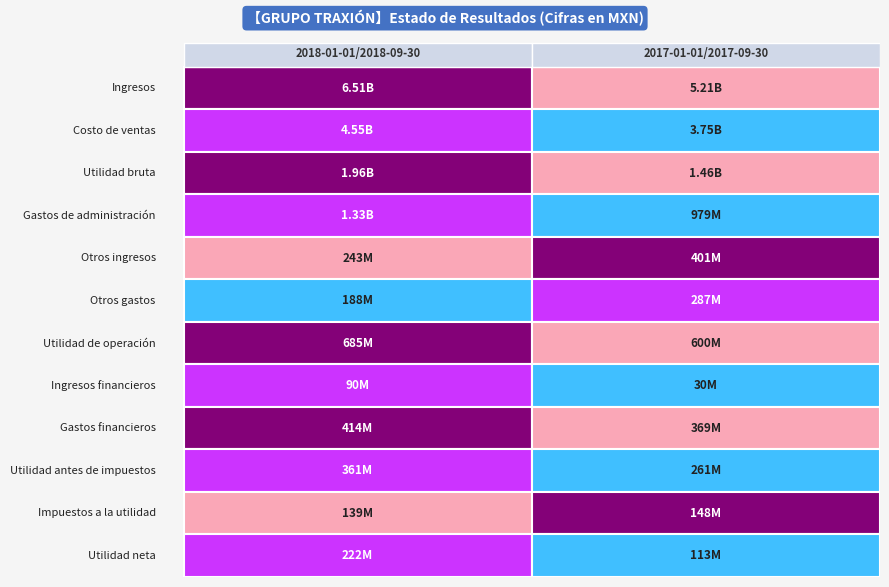

At 0, list the series in order from largest to smallest.

Ingresos, Costo de ventas, Utilidad bruta, Gastos de administración, Utilidad de operación, Gastos financieros, Utilidad antes de impuestos, Otros ingresos, Utilidad neta, Otros gastos, Impuestos a la utilidad, Ingresos financieros